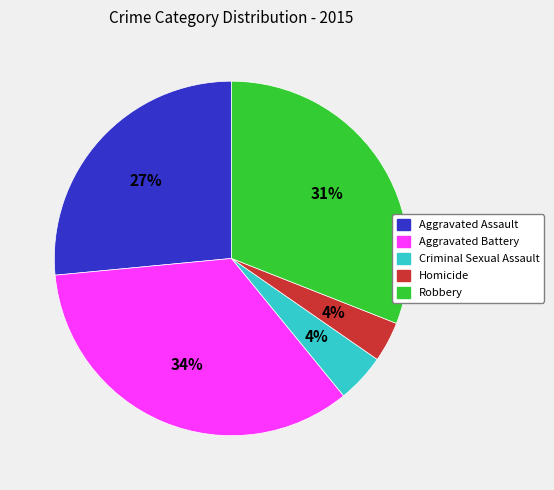

Is there a majority slice in this chart?

No